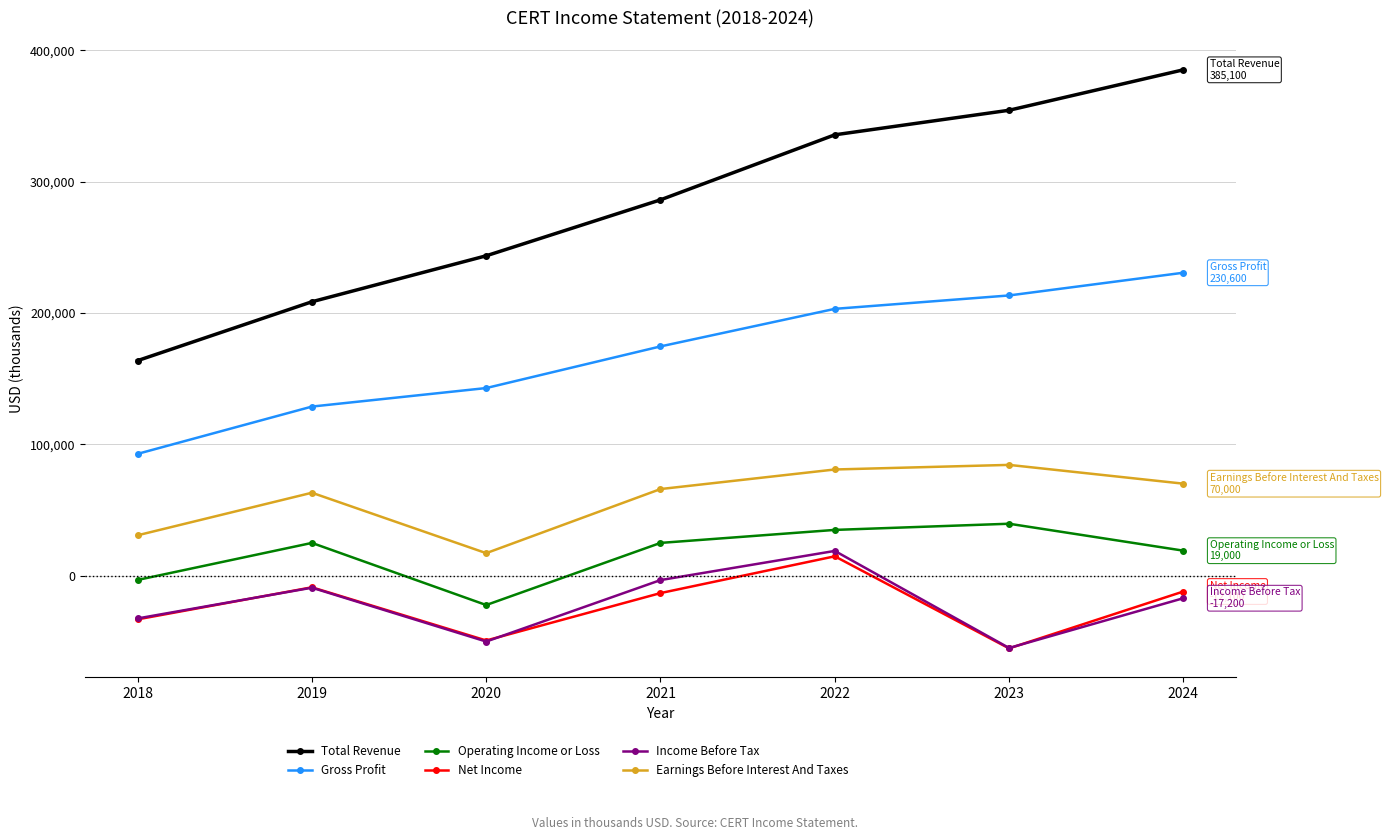

Which series has the largest total across all categories?

Total Revenue